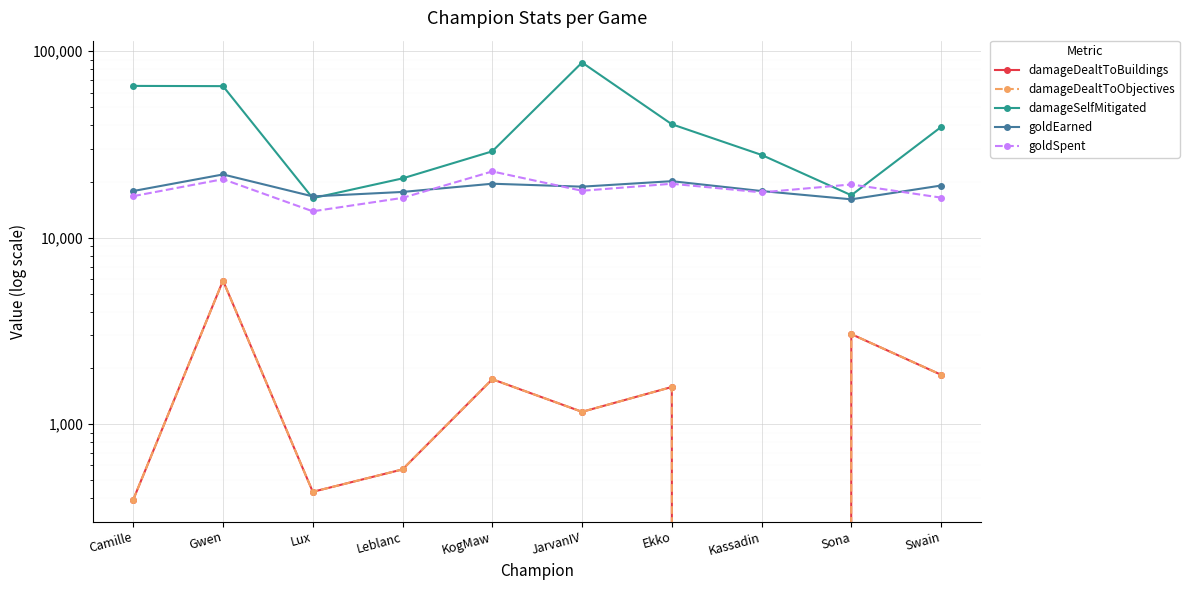

Is it true that goldEarned equals 11351 at Kassadin?

False